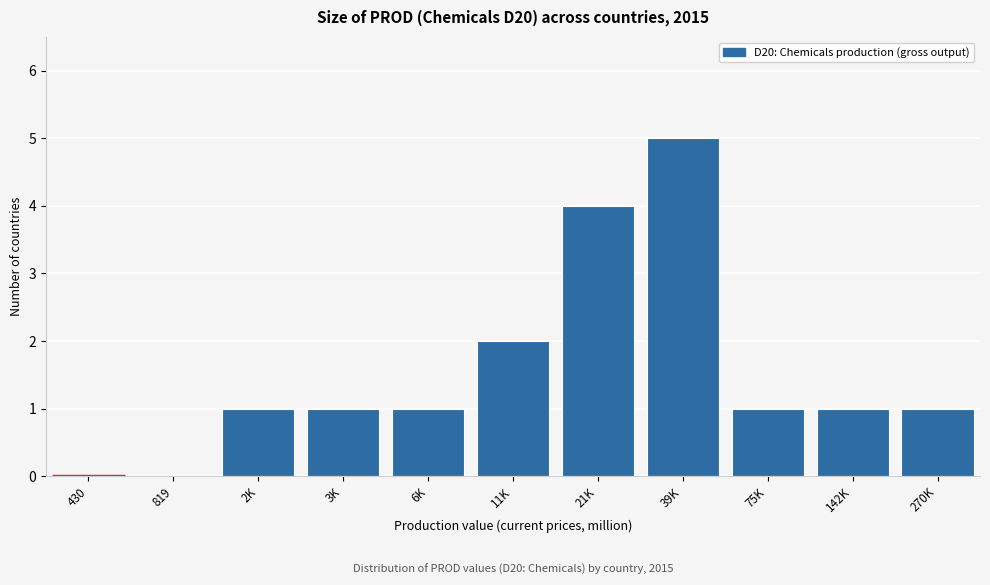

Reading right to left, extract all data points from this chart.

270K=1	142K=1	75K=1	39K=5	21K=4	11K=2	6K=1	3K=1	2K=1	819=0	430=0